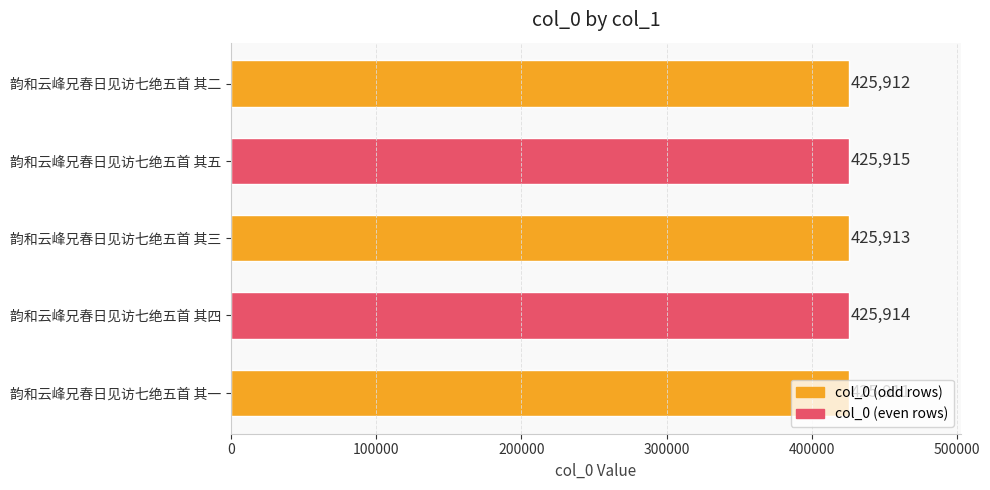

Rank the categories by value from lowest to highest.

韵和云峰兄春日见访七绝五首 其一, 韵和云峰兄春日见访七绝五首 其二, 韵和云峰兄春日见访七绝五首 其三, 韵和云峰兄春日见访七绝五首 其四, 韵和云峰兄春日见访七绝五首 其五